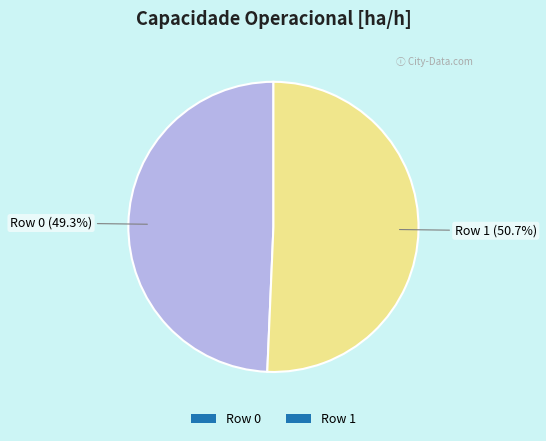

Which slice represents more than half of the pie?

Row 1